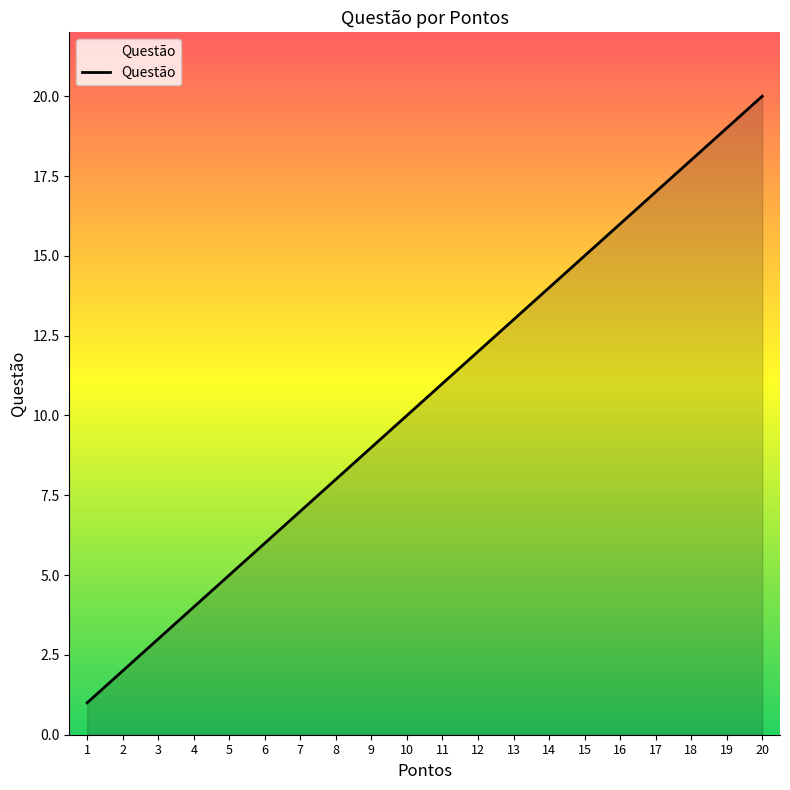

What is the minimum value shown in the chart?

1